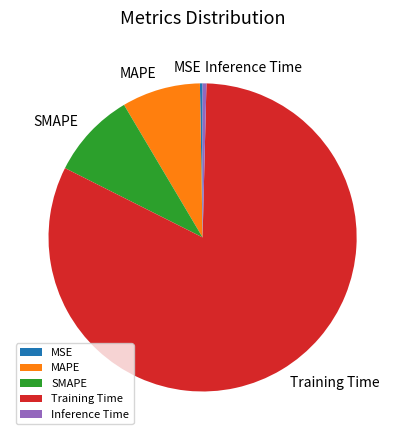

Which slice is the largest?

Training Time